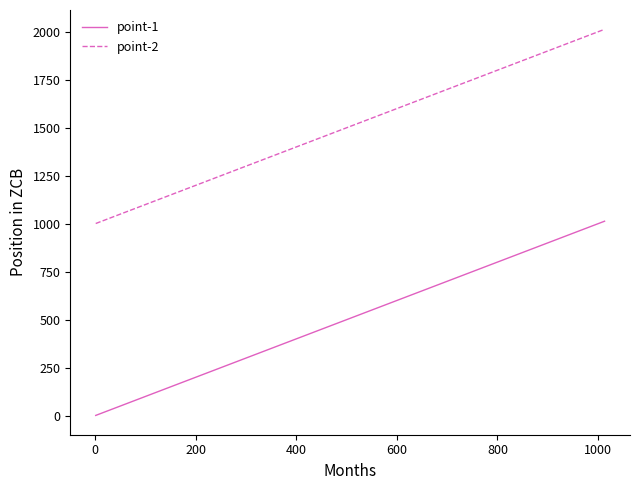

List the series in order of their overall mean, highest first.

point-2, point-1